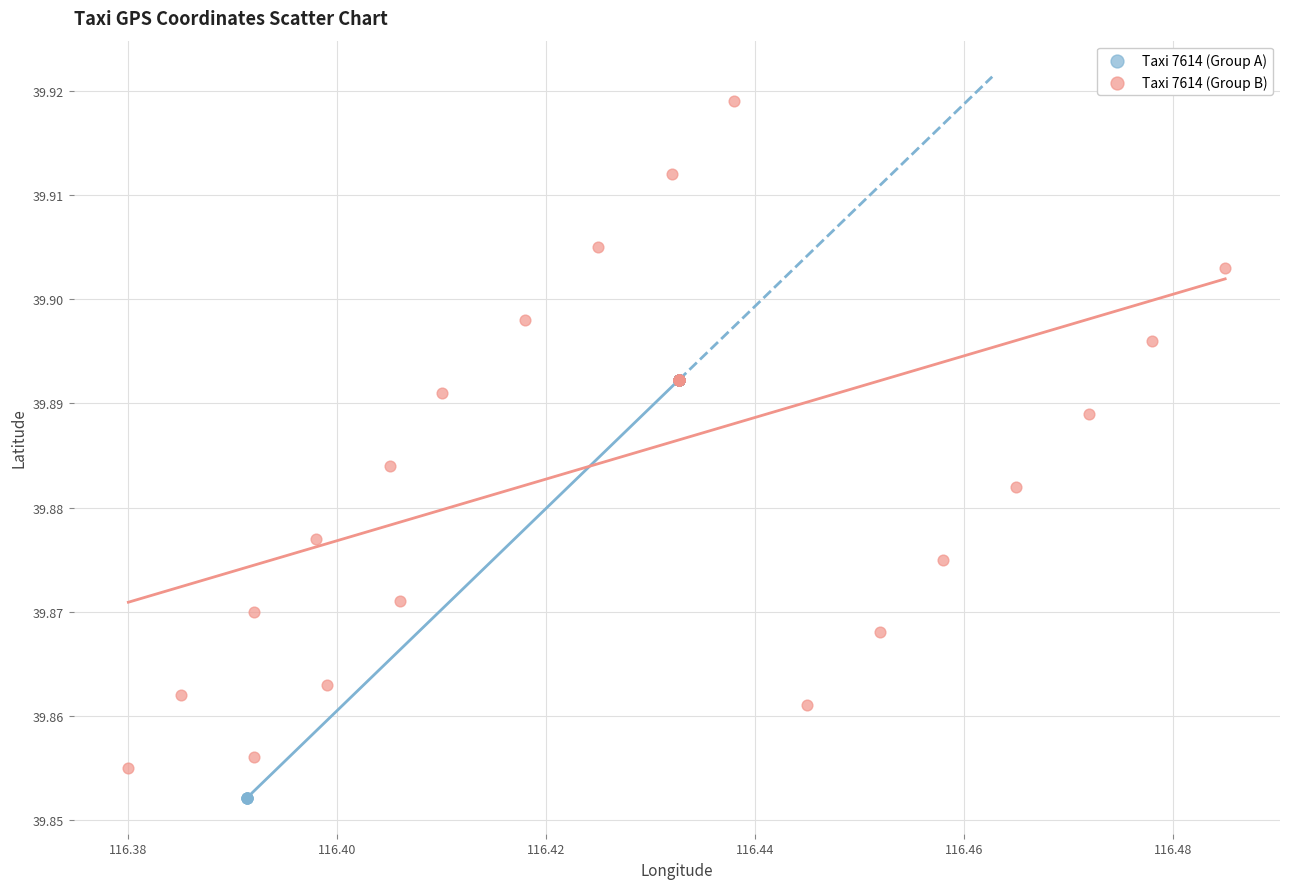

Which series has the largest Y range (max minus min)?

Taxi 7614 (Group B)